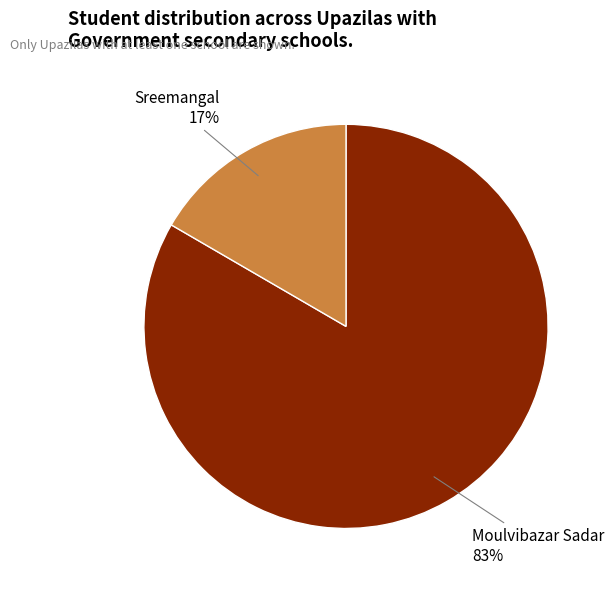

How many slices are in this pie chart?

2